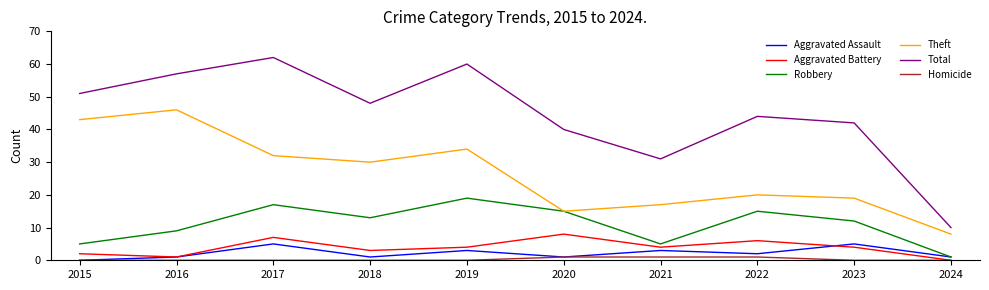

Reading left to right, what are all the values shown in this chart?

Aggravated Assault: 2015=0	2016=1	2017=5	2018=1	2019=3	2020=1	2021=3	2022=2	2023=5	2024=1
Aggravated Battery: 2015=2	2016=1	2017=7	2018=3	2019=4	2020=8	2021=4	2022=6	2023=4	2024=0
Robbery: 2015=5	2016=9	2017=17	2018=13	2019=19	2020=15	2021=5	2022=15	2023=12	2024=1
Theft: 2015=43	2016=46	2017=32	2018=30	2019=34	2020=15	2021=17	2022=20	2023=19	2024=8
Total: 2015=51	2016=57	2017=62	2018=48	2019=60	2020=40	2021=31	2022=44	2023=42	2024=10
Homicide: 2015=0	2016=0	2017=0	2018=0	2019=0	2020=1	2021=1	2022=1	2023=0	2024=0